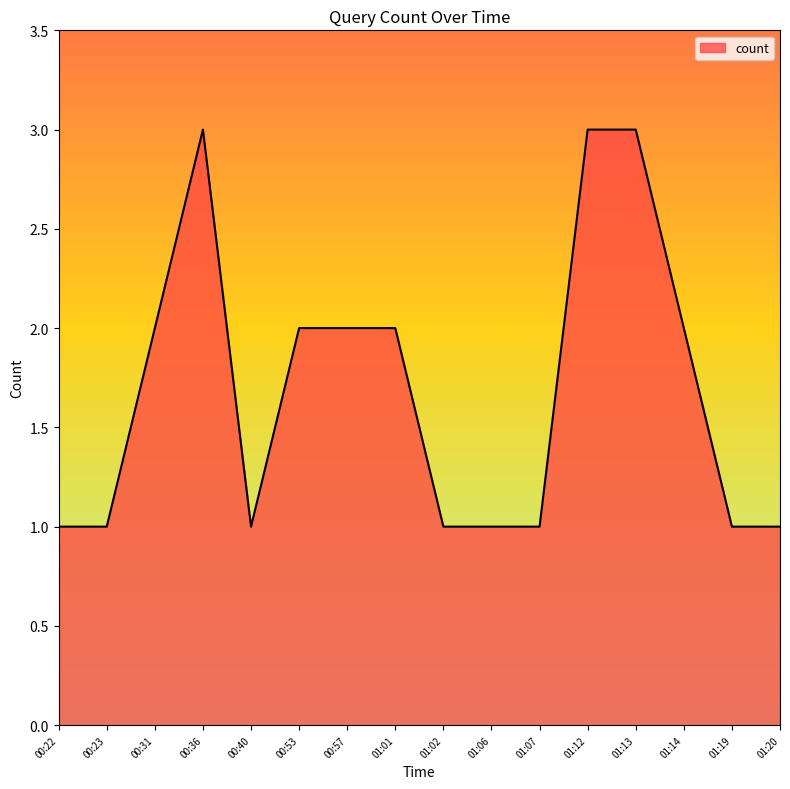

What is the difference between the maximum and minimum values?

2